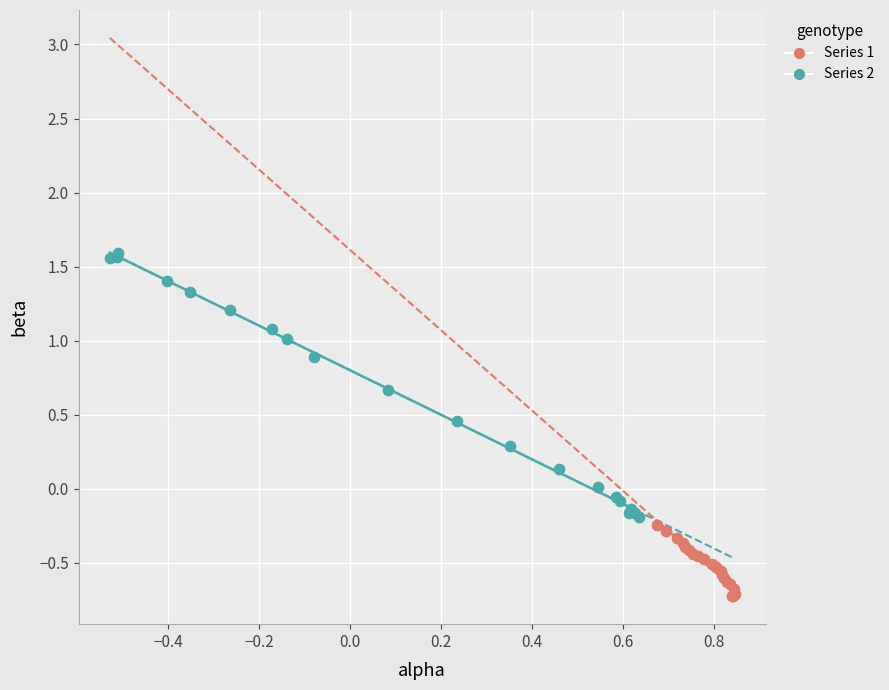

What are all the series names shown in the legend?

Series 1, Series 2